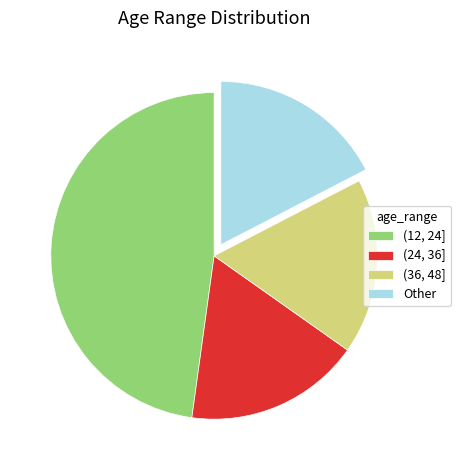

What is the largest slice in the pie chart?

(12, 24]